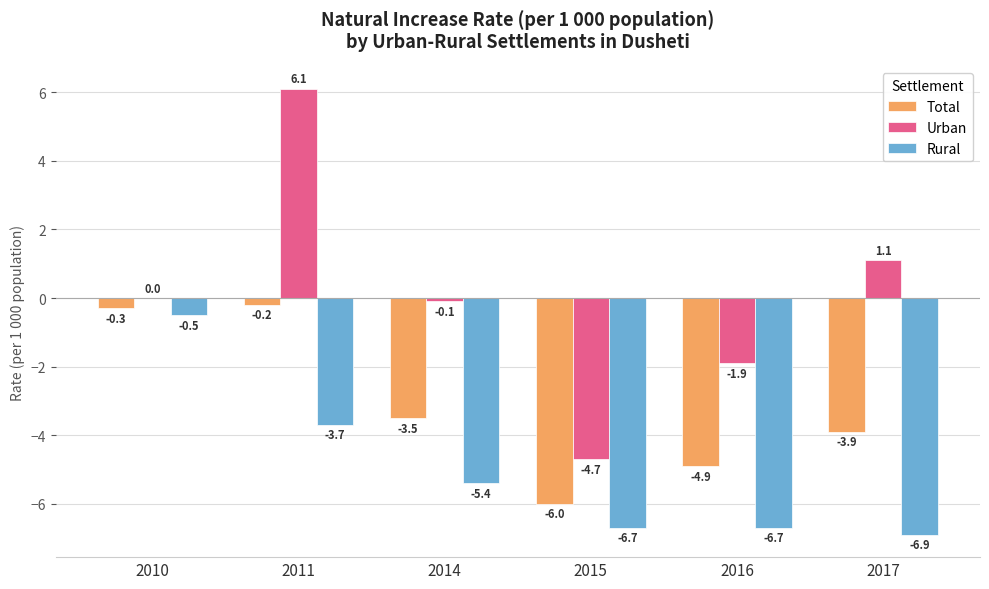

Is it true that Urban equals 1.1 at 2017?

True